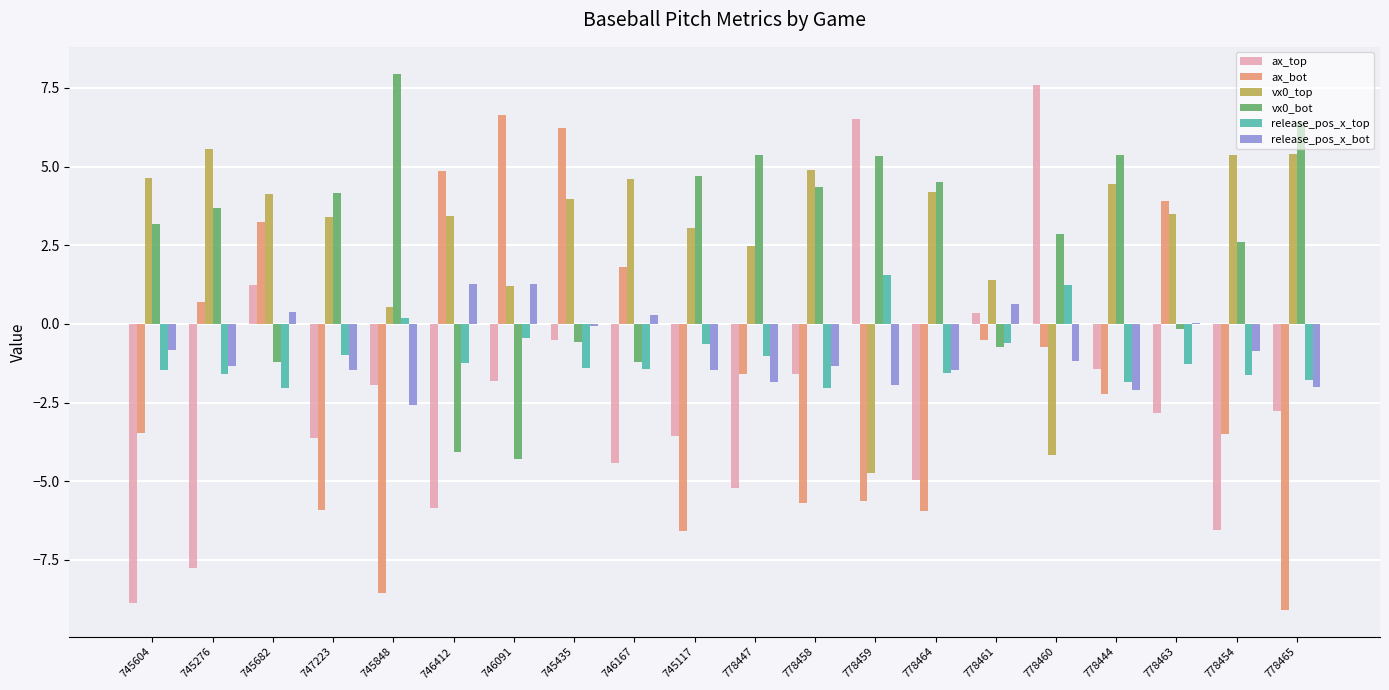

What is the maximum value for vx0_bot?

8.0